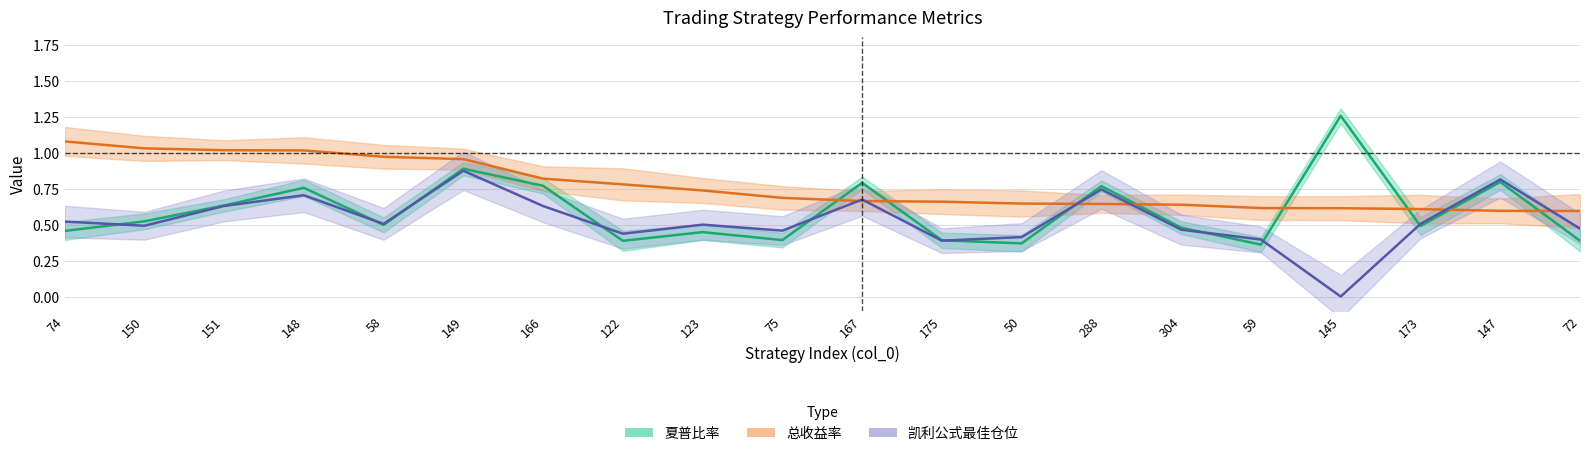

Count the number of data series in this chart.

3